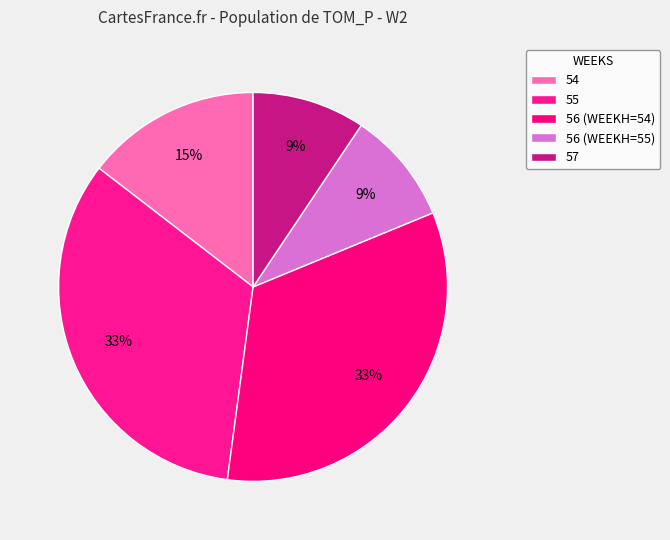

Is there any slice that represents more than half of the pie?

No